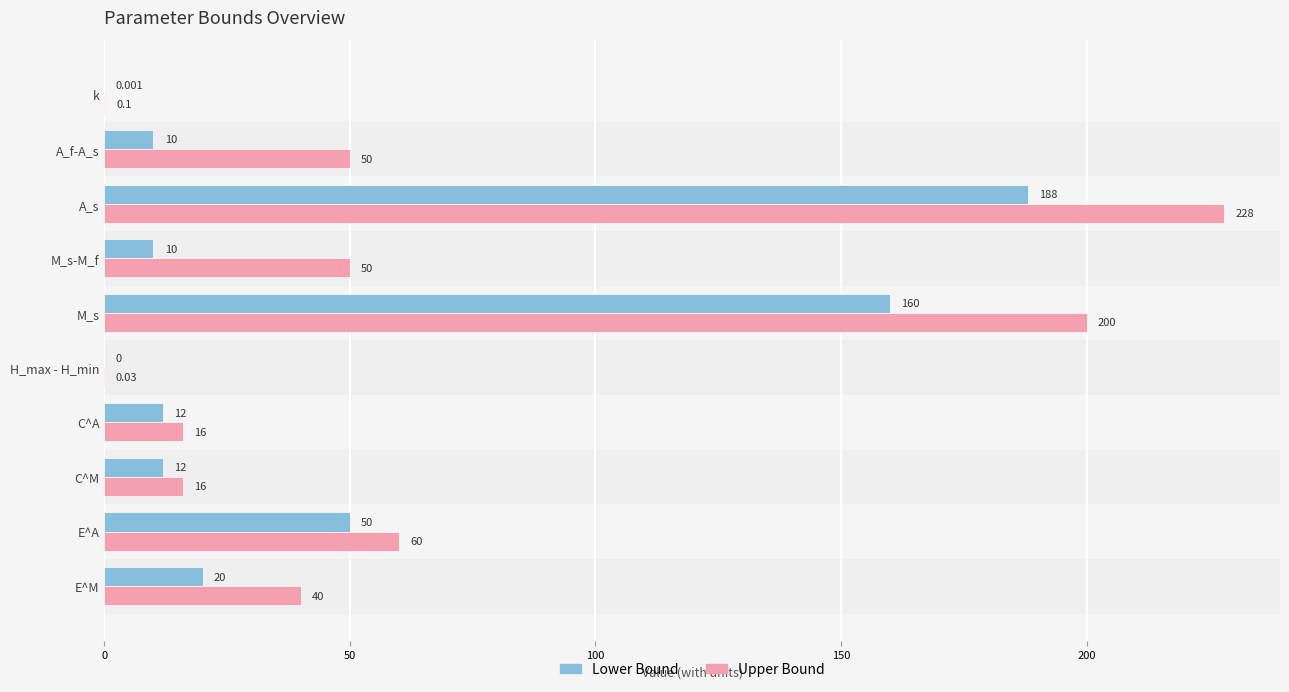

At which label is Lower Bound closest to 94?

E^A